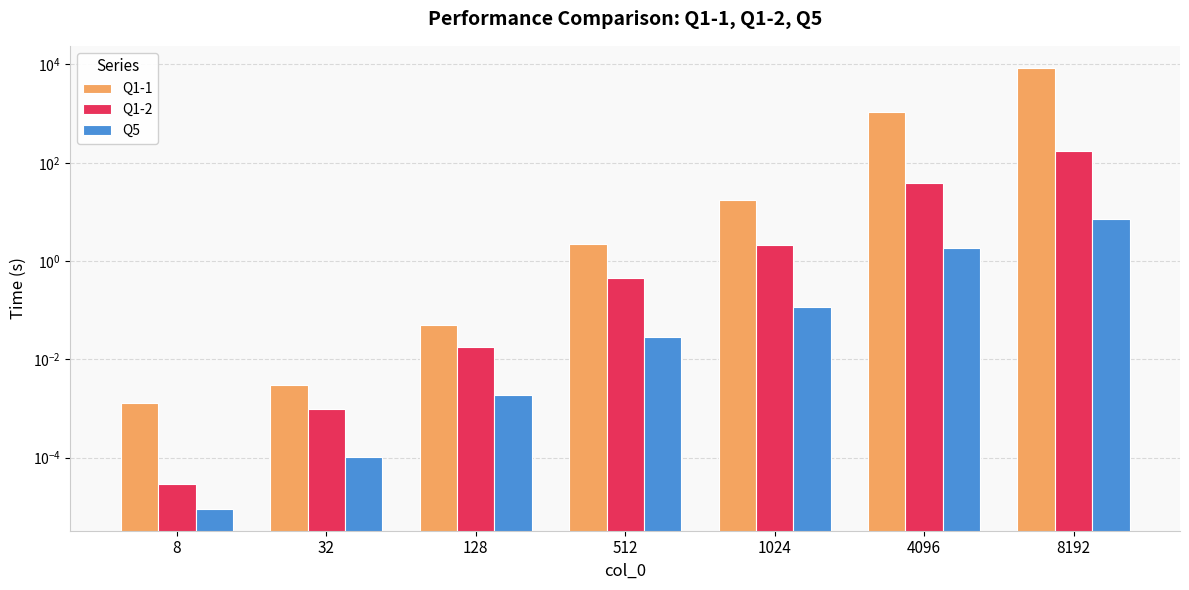

At which label does Q1-2 reach its minimum?

8